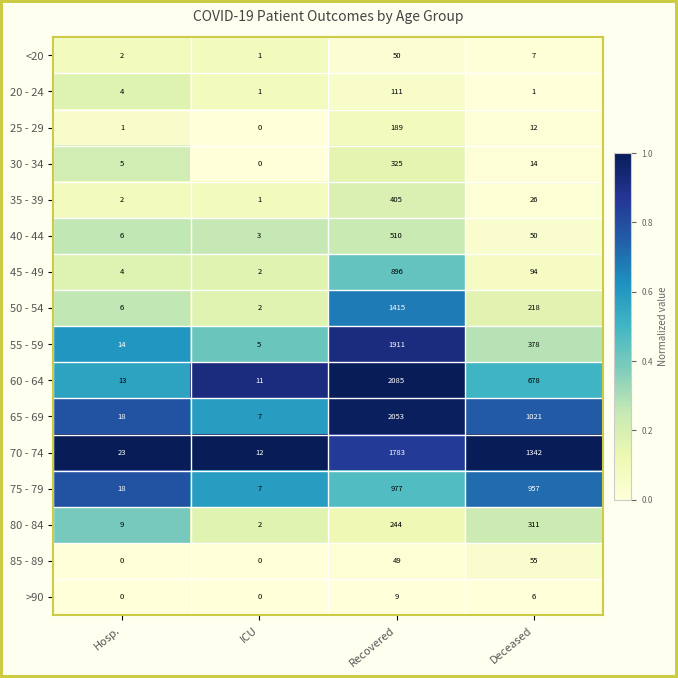

What is the difference between the highest and lowest values at Deceased?

1341